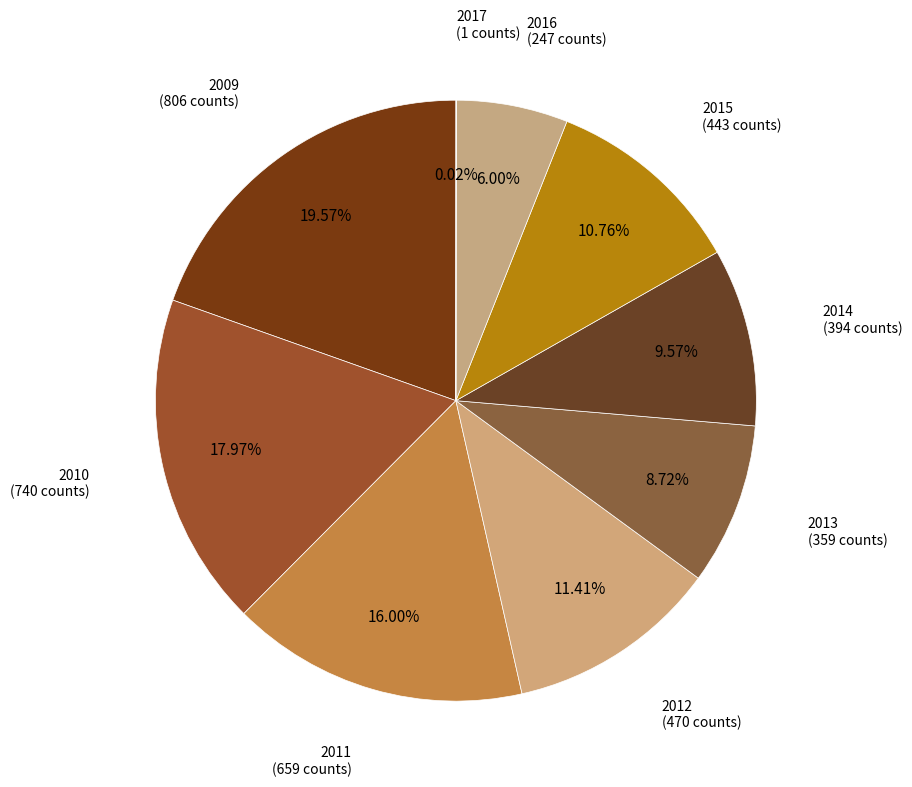

Rank the categories by value from lowest to highest.

2017, 2016, 2013, 2014, 2015, 2012, 2011, 2010, 2009